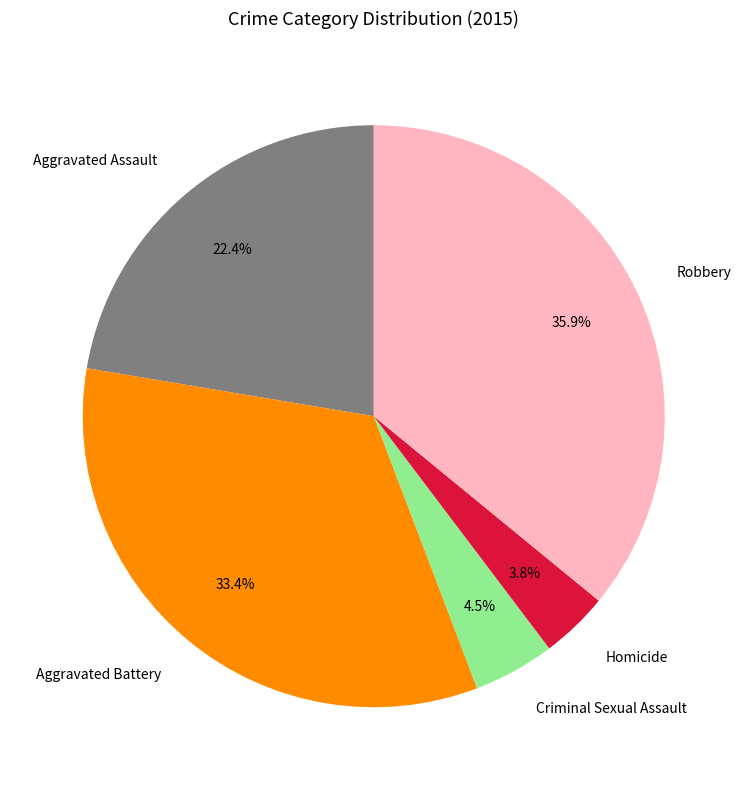

How many slices are in this pie chart?

5